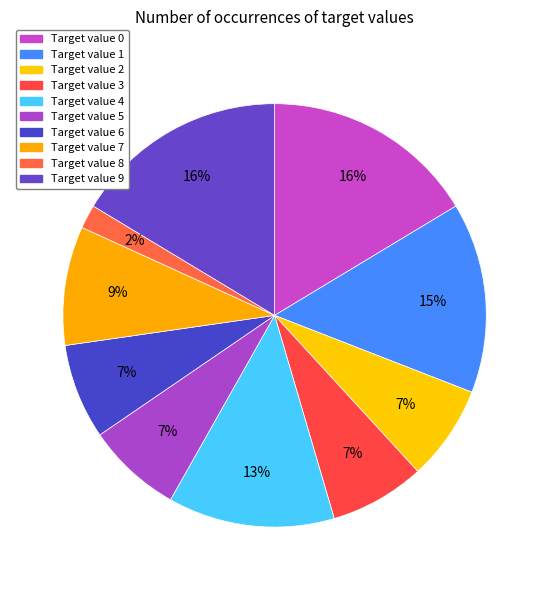

How many segments does this pie chart have?

10